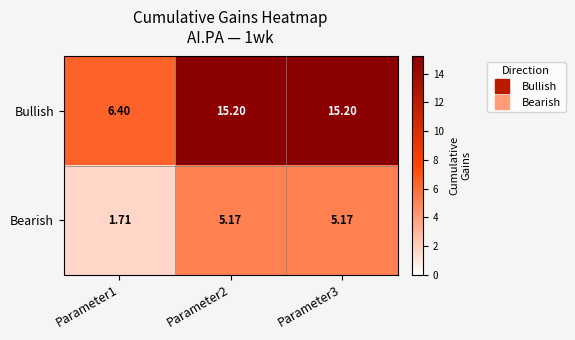

What is the total value across all series at Parameter3?

20.4